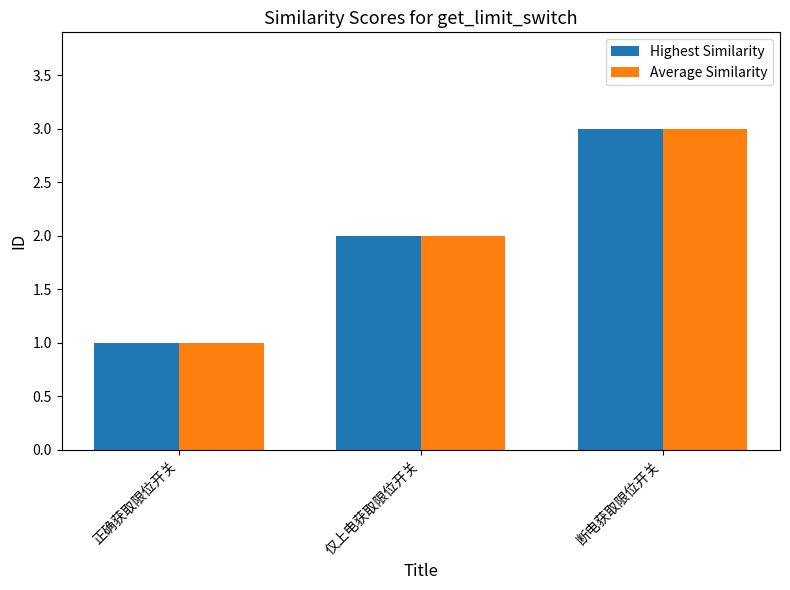

What are all the series names shown in the legend?

Highest Similarity, Average Similarity